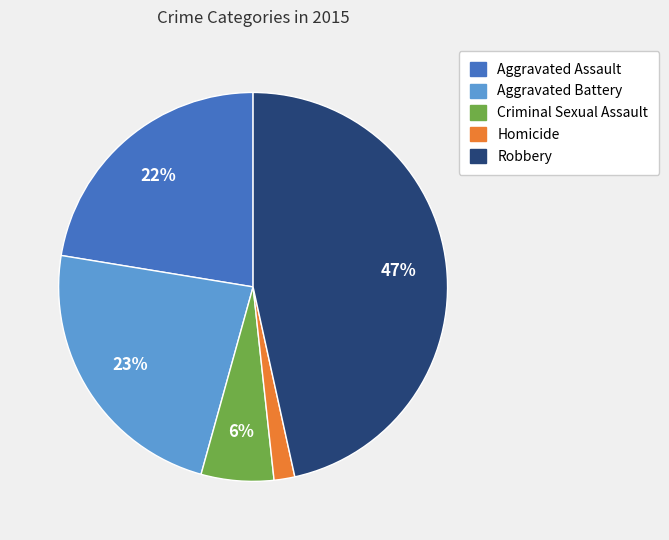

What is the smallest slice in the pie chart?

Homicide